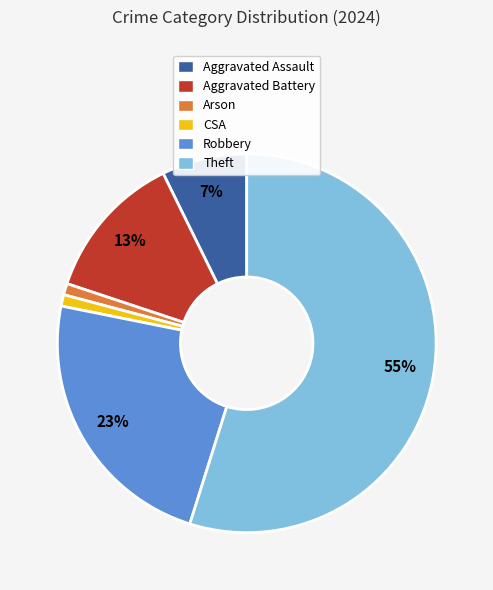

How many slices are in this pie chart?

6